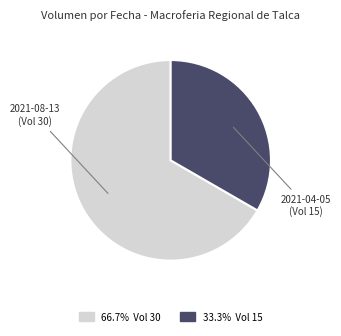

Does any single category account for the majority?

Yes